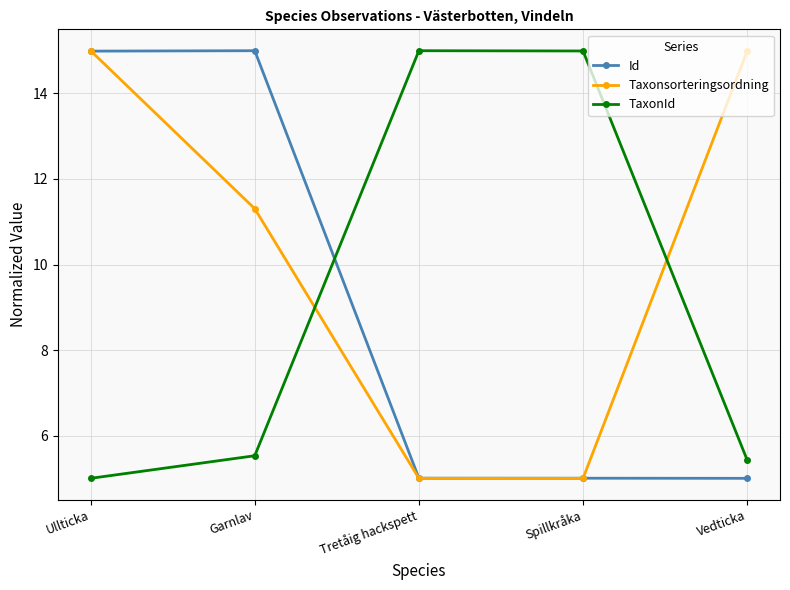

Where is the first local maximum for Id?

Garnlav